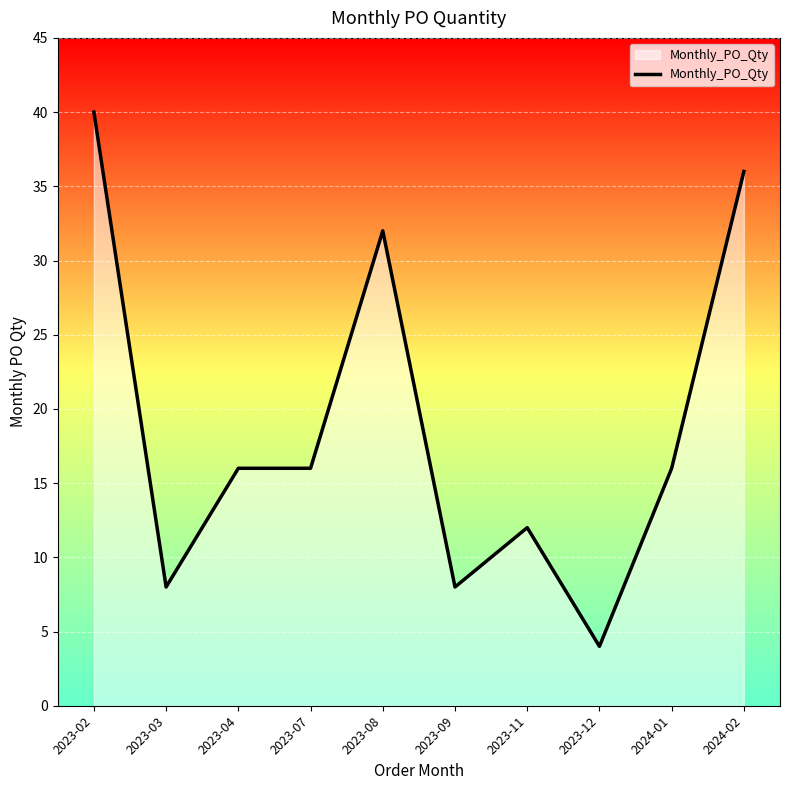

What position from the left is 2023-12?

8